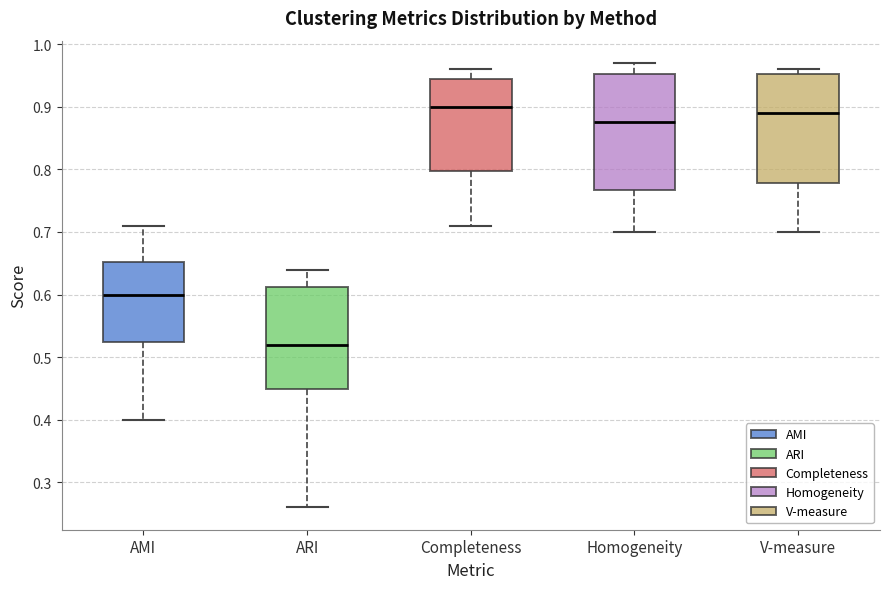

Reading left to right, read every box against the y-axis: the position of its median line, the range the box covers, and the ends of its whiskers. The values are not printed on the chart, so give them approximately, as read against the axis.

AMI: median 0.60, box 0.53 to 0.65, whiskers 0.40 to 0.71
ARI: median 0.52, box 0.45 to 0.61, whiskers 0.26 to 0.64
Completeness: median 0.90, box 0.80 to 0.95, whiskers 0.71 to 0.96
Homogeneity: median 0.88, box 0.77 to 0.95, whiskers 0.70 to 0.97
V-measure: median 0.89, box 0.78 to 0.95, whiskers 0.70 to 0.96